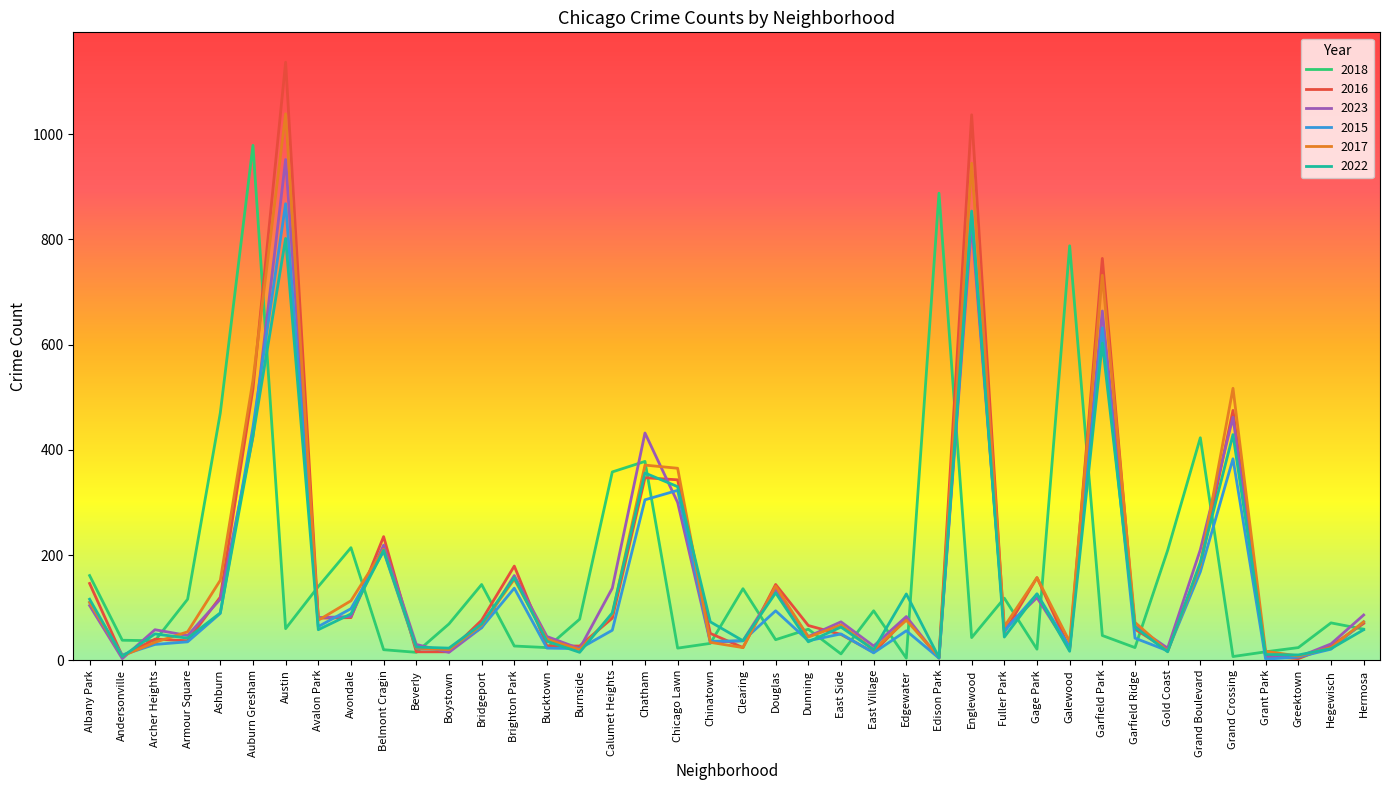

The 2022 series shows 63 at East Side. True or false?

True